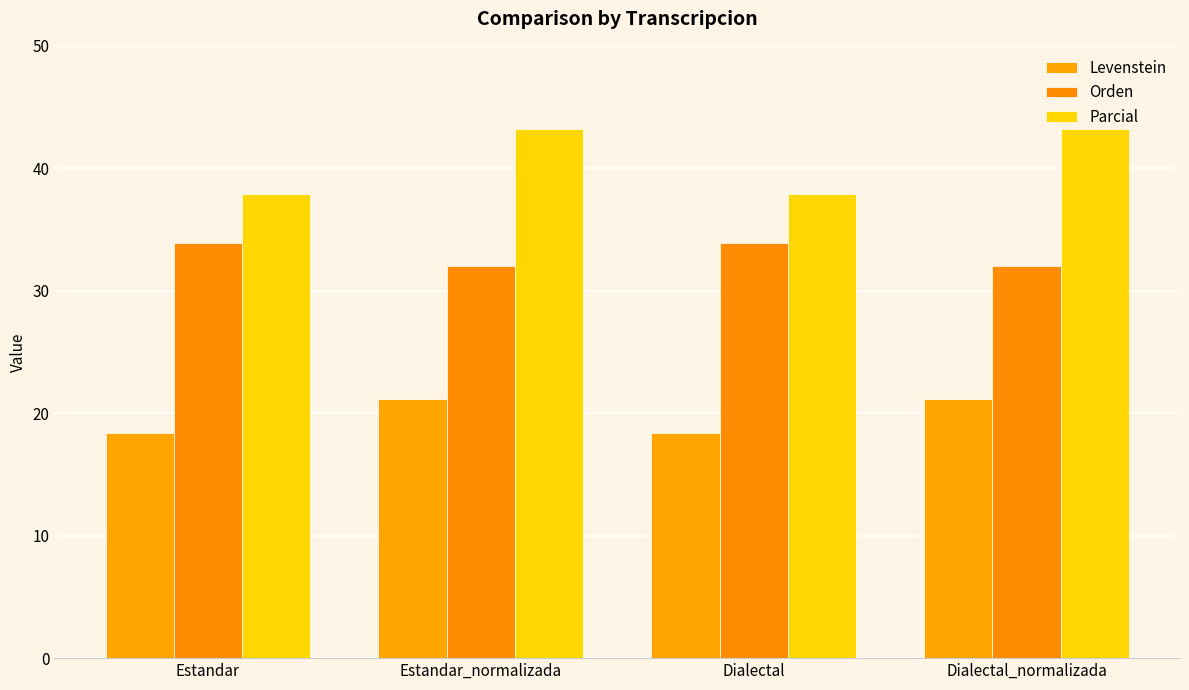

At which label does Orden first exceed 33?

Estandar